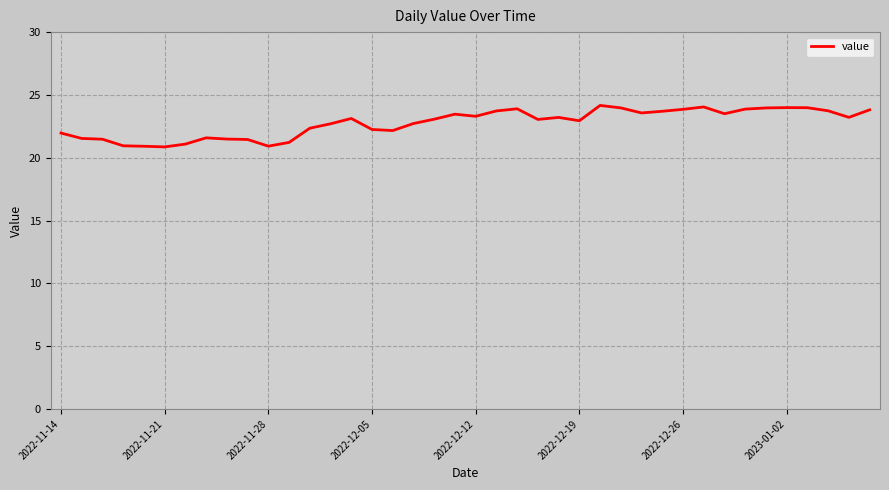

What is the difference between the maximum and minimum values?

3.3